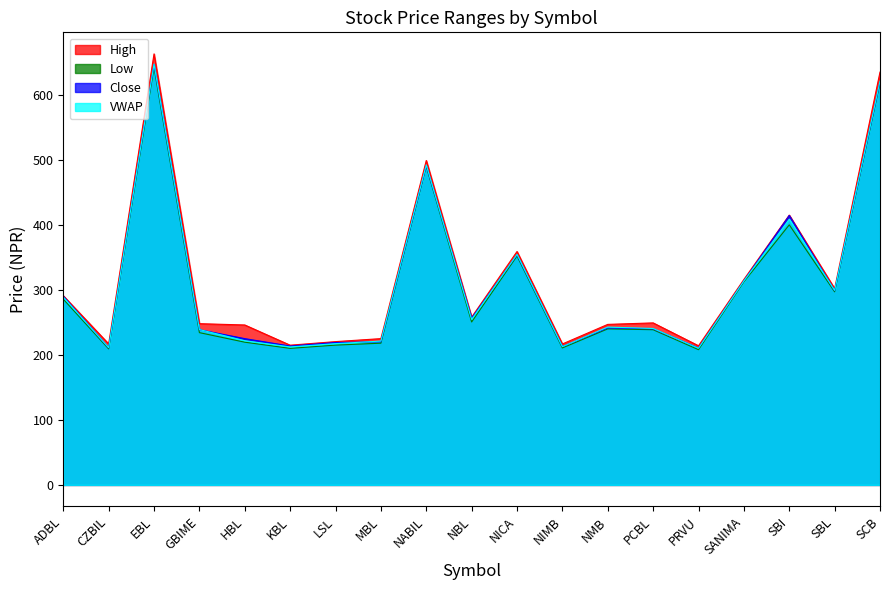

In Low, how many points are higher than both neighbors (excluding endpoints)?

5